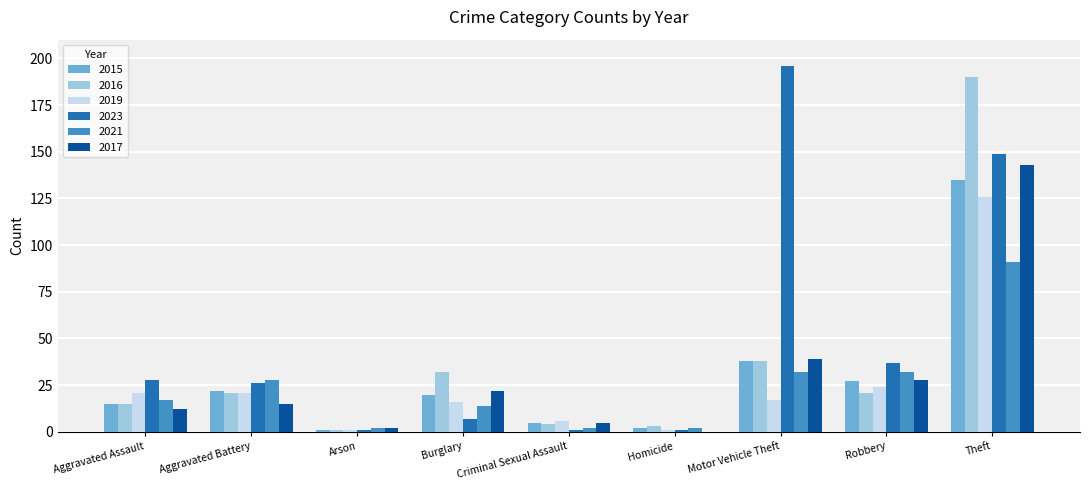

What is the maximum value shown in the chart?

196